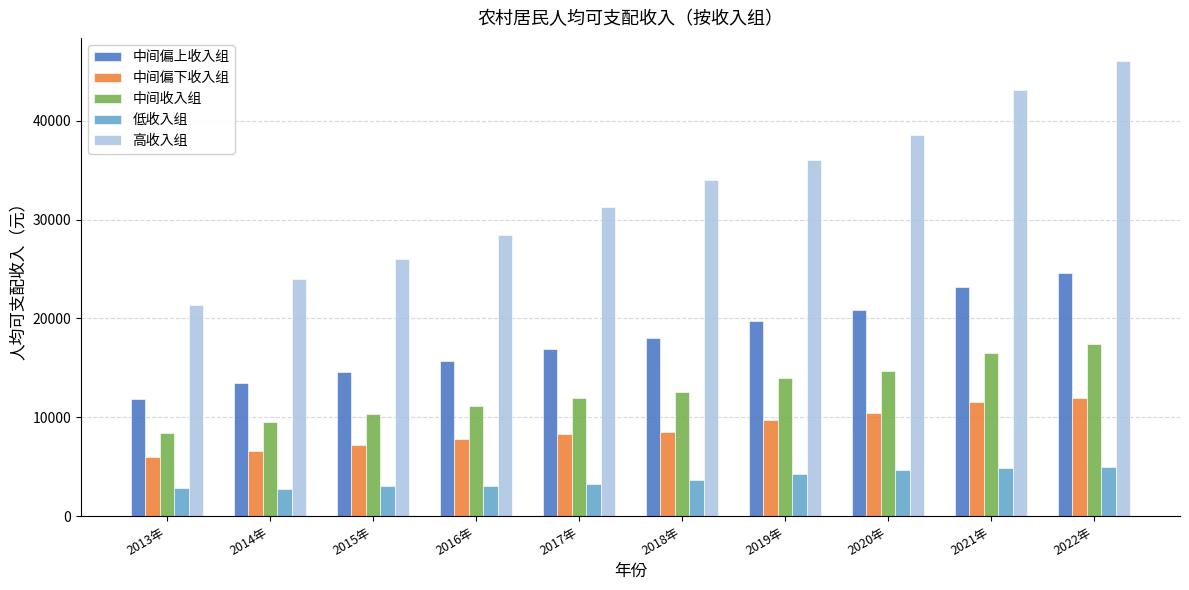

What is the total value across all series at 2016年?

66168.6